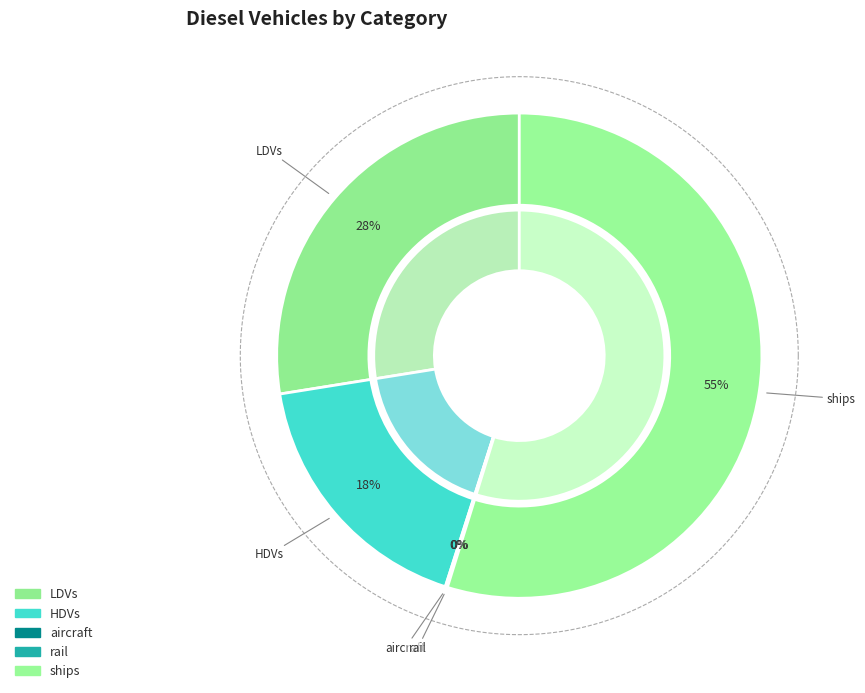

Which slice represents more than half of the pie?

ships